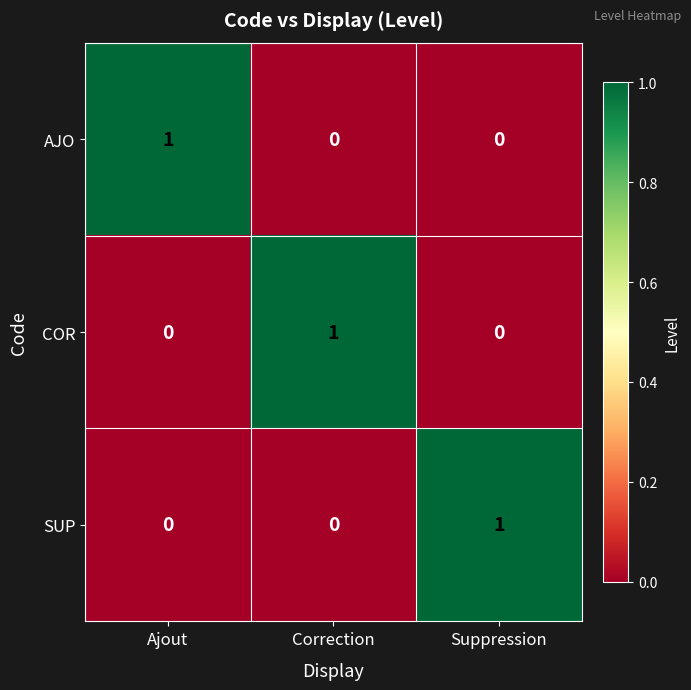

What is the total value across all series at Suppression?

1